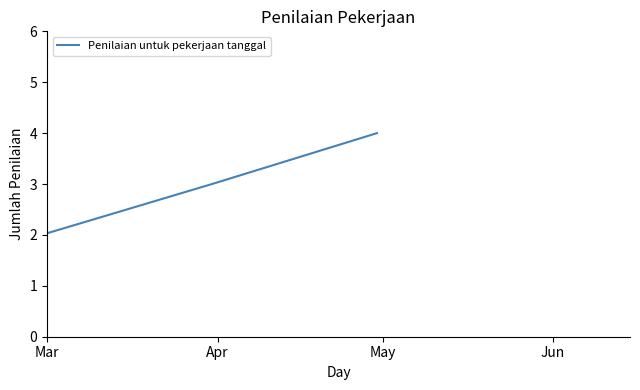

True or false: there are more than 2 points higher than both neighbors.

False